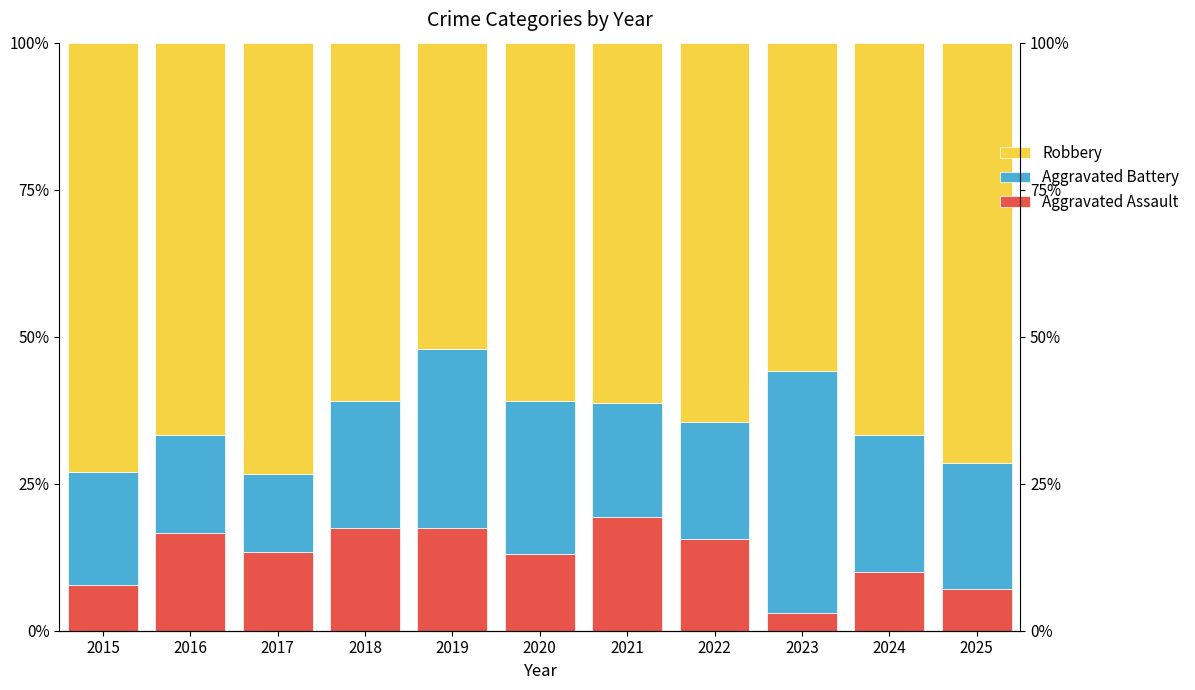

Which category has the lowest value in the Robbery series?

2019